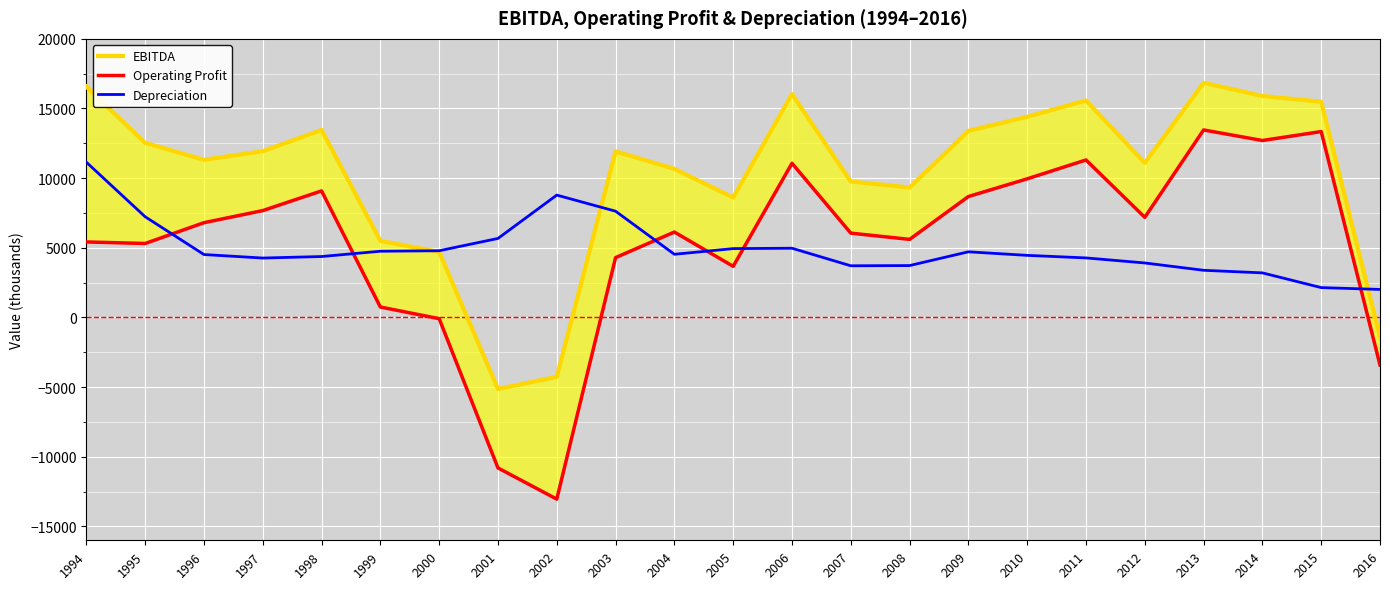

At 2008, list the series in order from largest to smallest.

EBITDA, Operating Profit, Depreciation